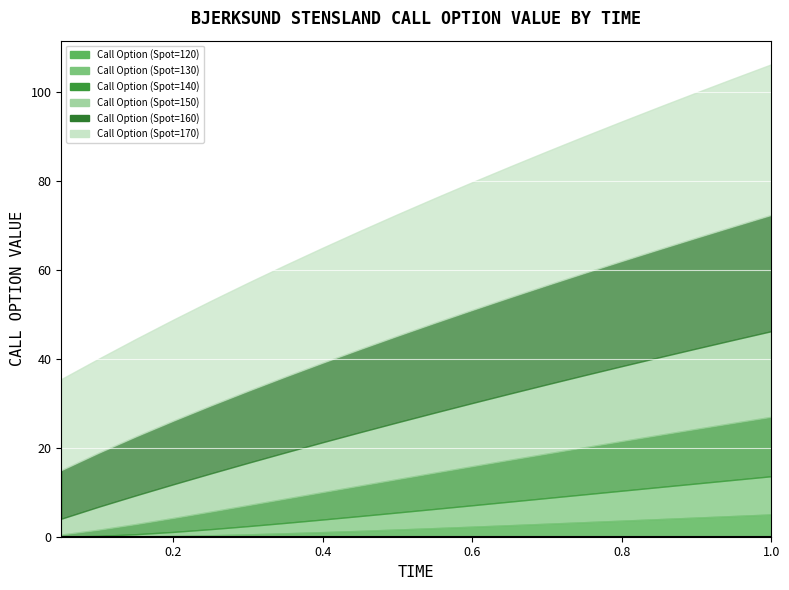

Between 0.4 and 0.45, which series saw the biggest shift?

Call Option (Spot=160)